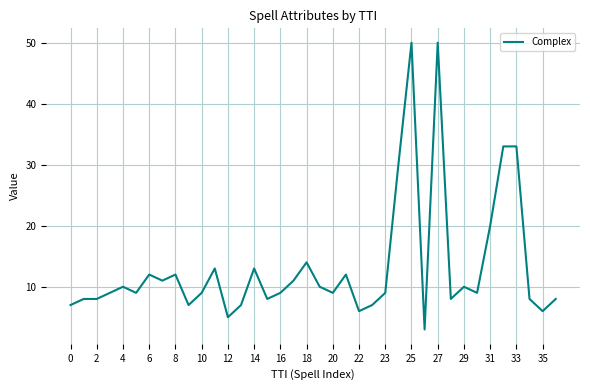

How many distinct data groups are displayed?

1